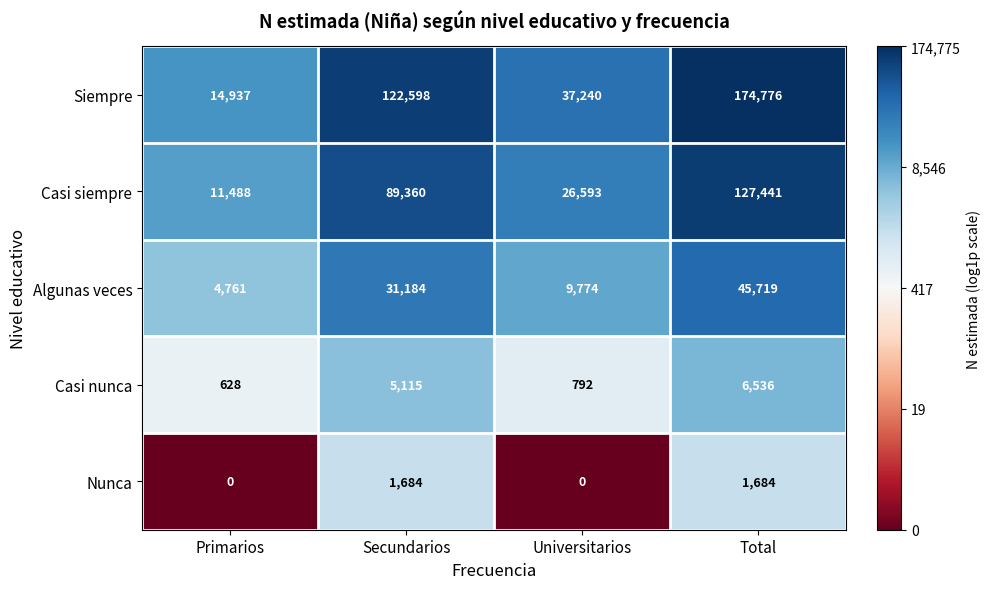

What is the sum of the Siempre values at Total and Universitarios?

212016